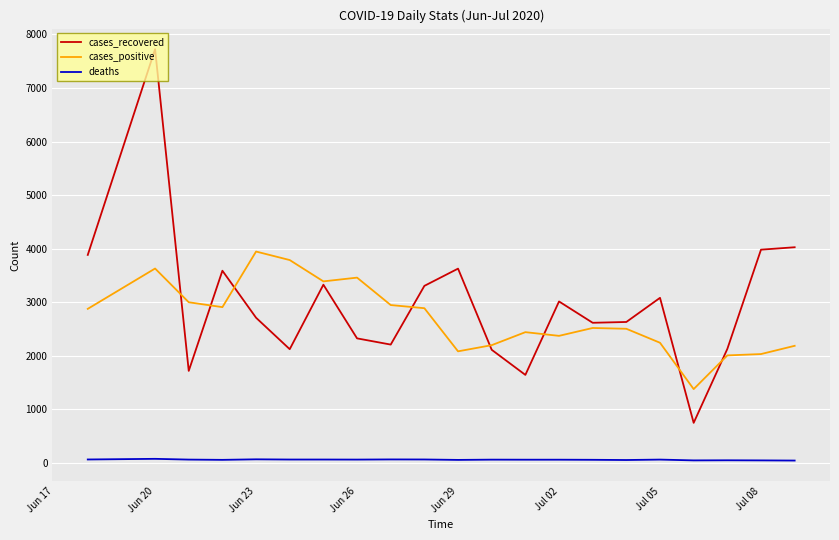

True or false: cases_positive and deaths intersect in this chart.

False